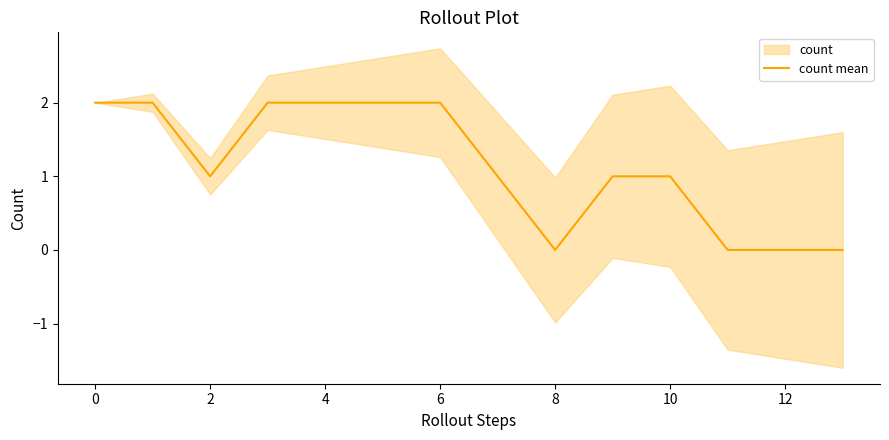

True or false: count mean has a value of 2 at 4.

True